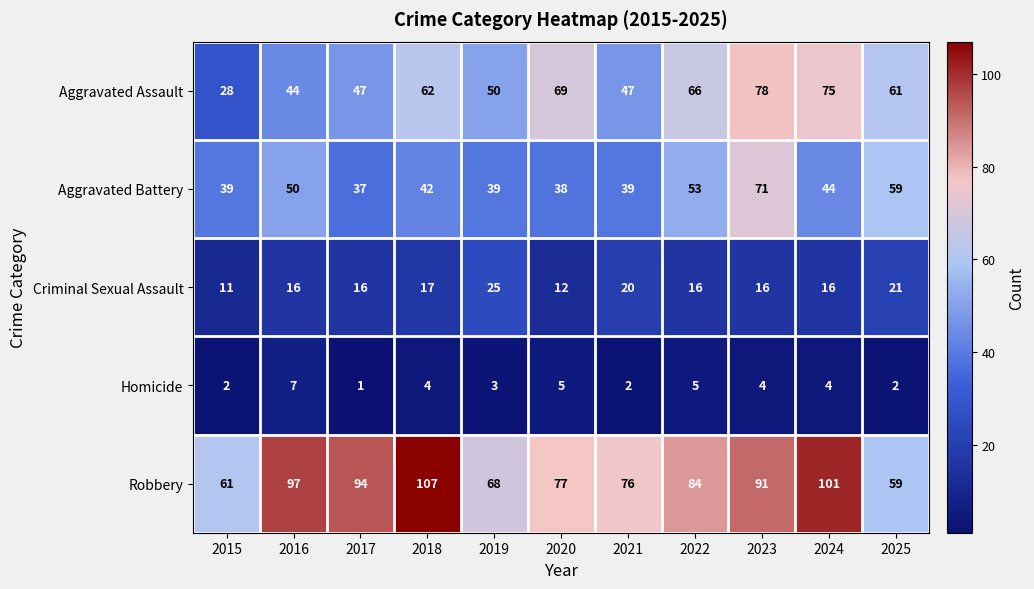

How many data points in Criminal Sexual Assault are less than 16?

2